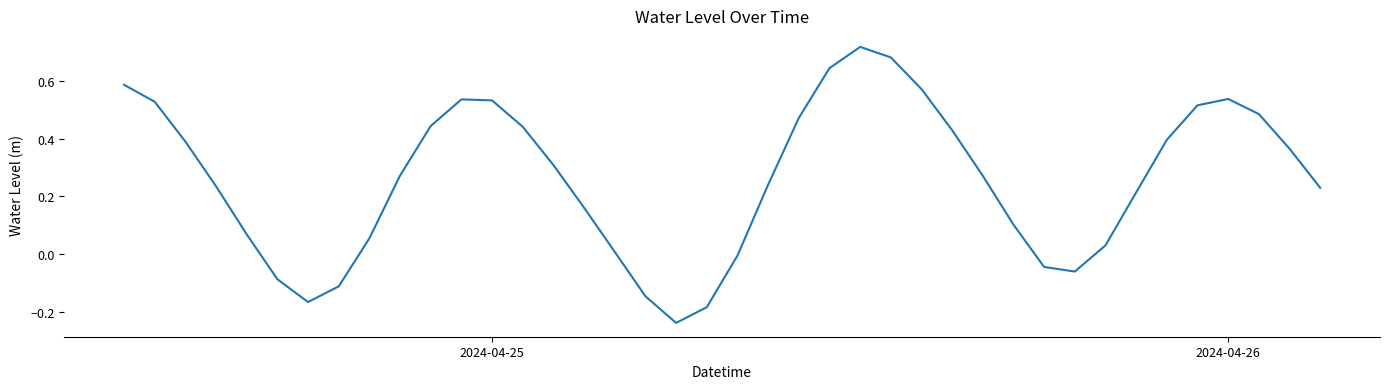

What is the difference between the maximum and minimum values?

1.0